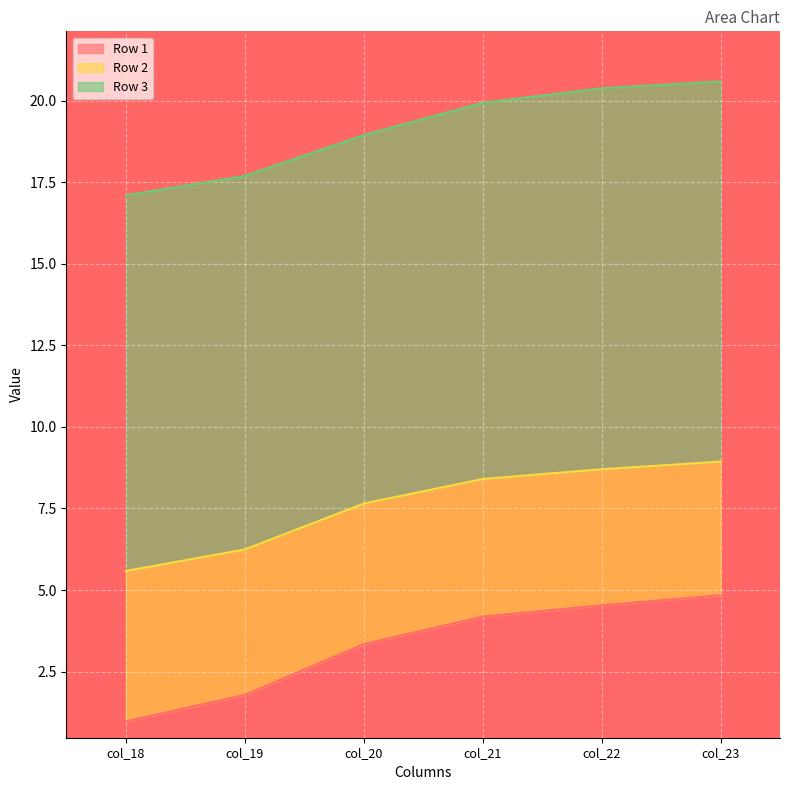

At which label does Row 1 reach its minimum?

col_18